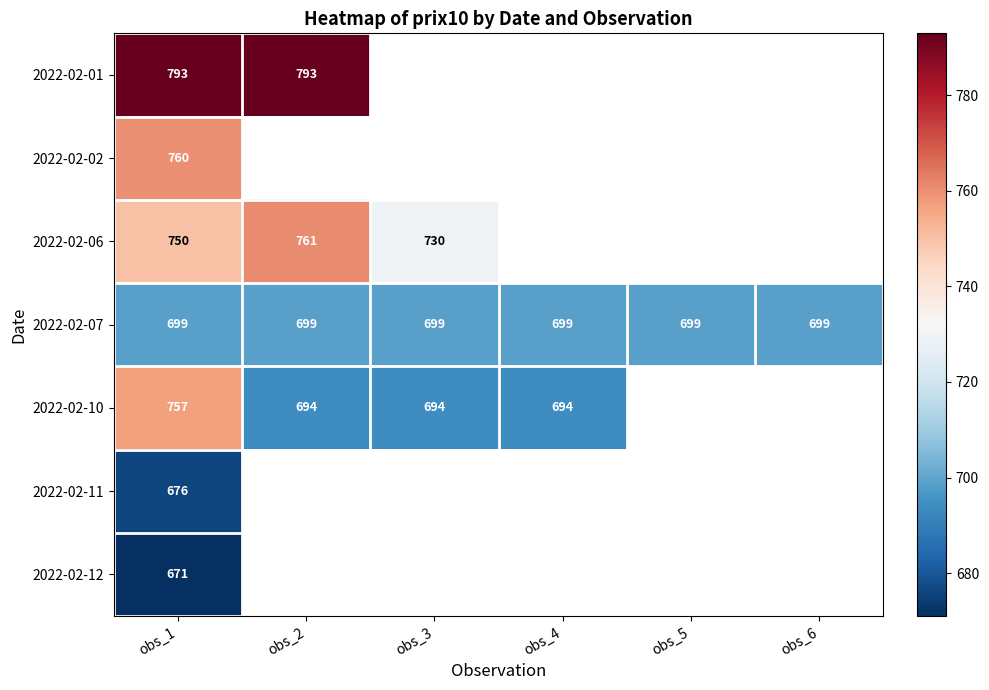

The 2022-02-01 series shows 793 at obs_1. True or false?

True